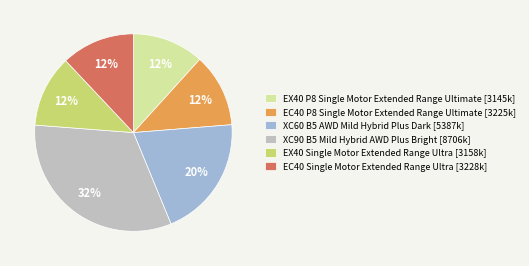

Approximately how many times larger is the value at EC40 Single Motor Extended Range Ultra [3228k] compared to EX40 P8 Single Motor Extended Range Ultimate [3145k]?

1.0